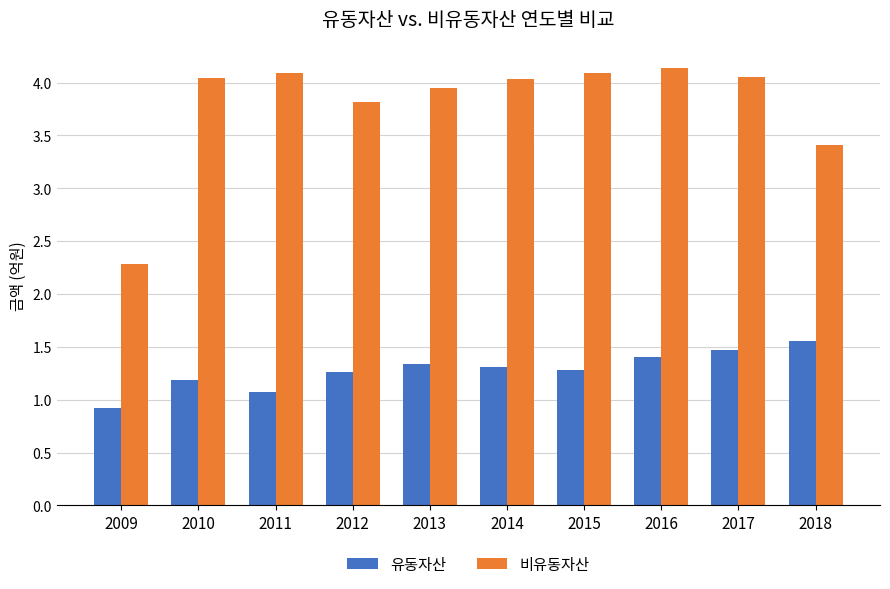

Read the 비유동자산 value at 2018.

3.4